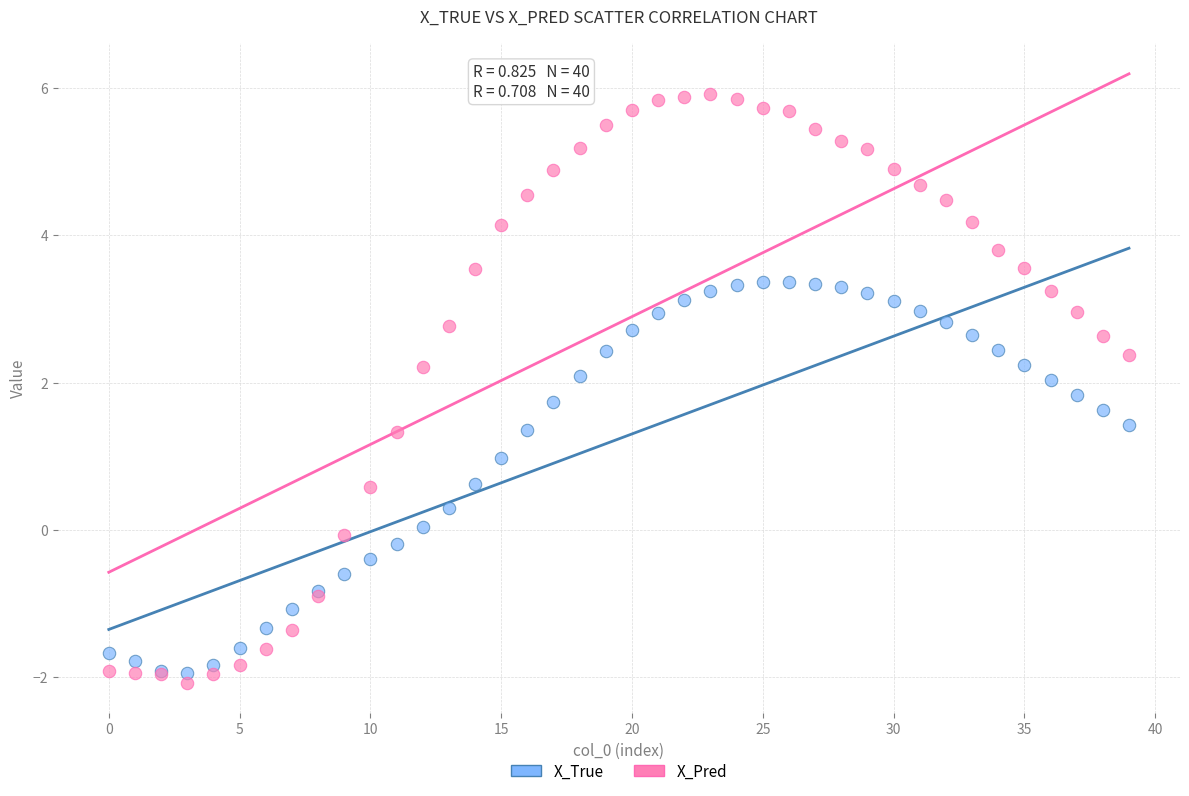

Which series has the largest Y range (max minus min)?

X_Pred